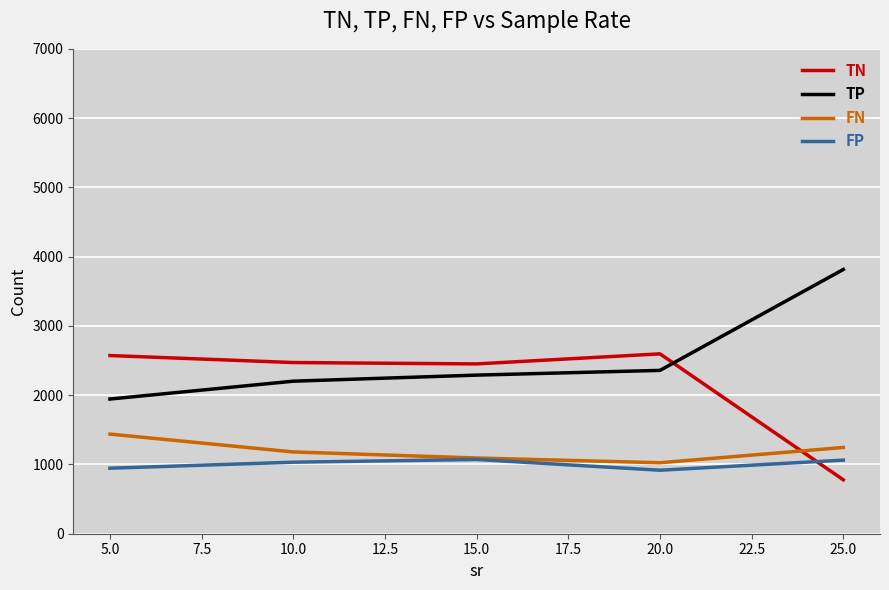

True or false: TN and TP cross at least once.

True